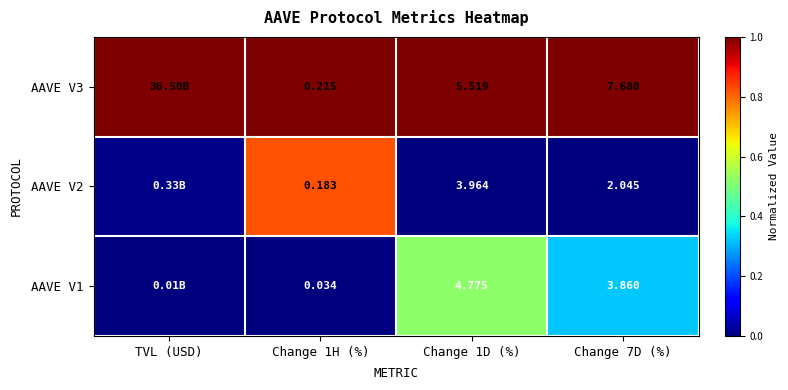

Which category has the highest value across all series?

TVL (USD)